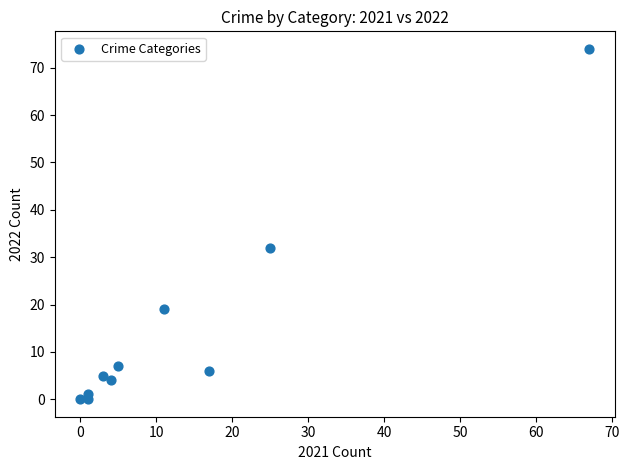

What Y value in the scatter plot is closest to 37?

32